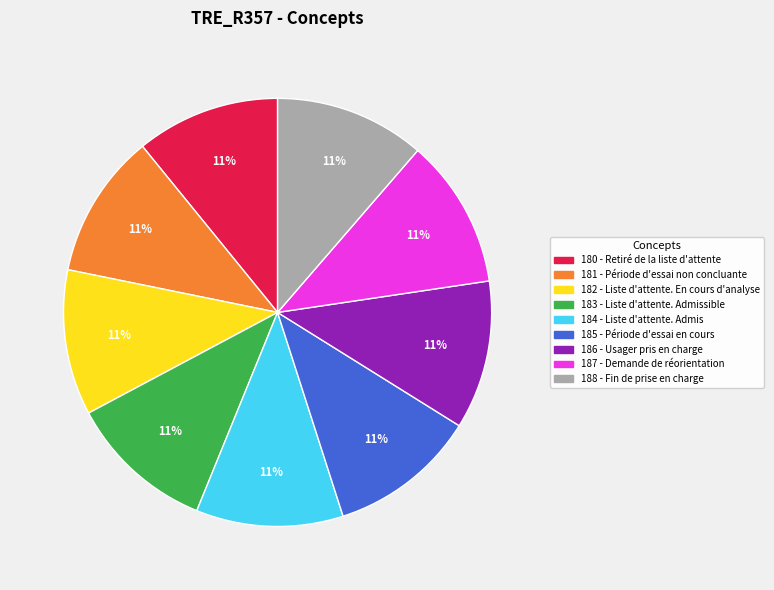

Approximately how many times larger is the value at 180 - Retiré de la liste d'attente compared to 183 - Liste d'attente. Admissible?

1.0